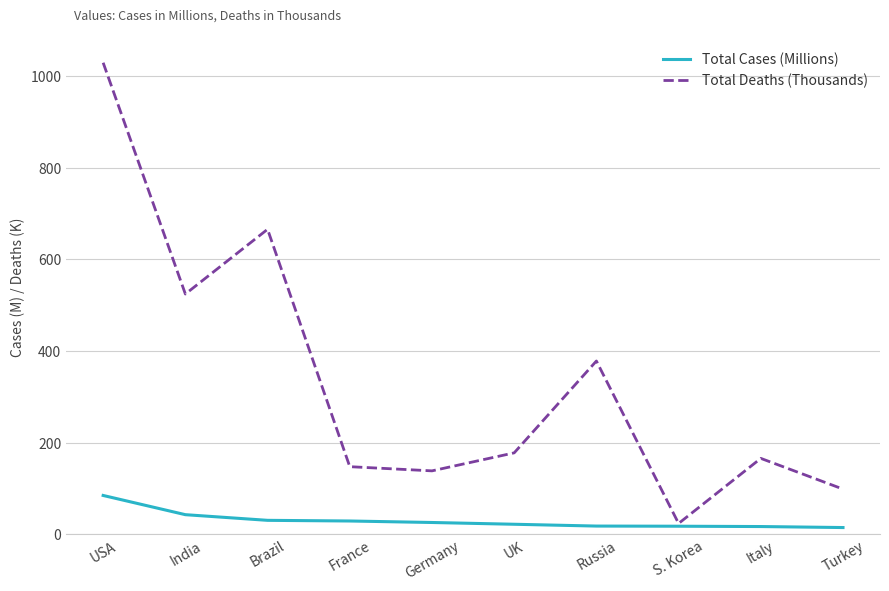

What is the minimum value for Total Cases (Millions)?

15.1